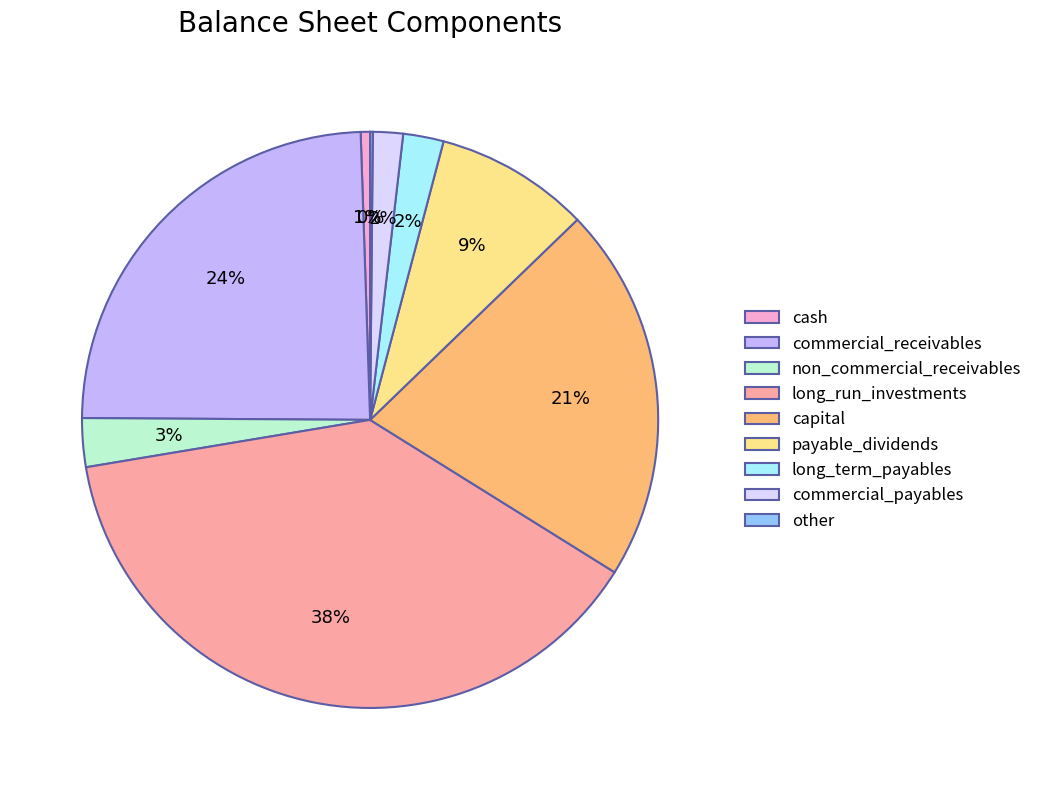

What percentage is the capital slice, to the nearest percent?

21%